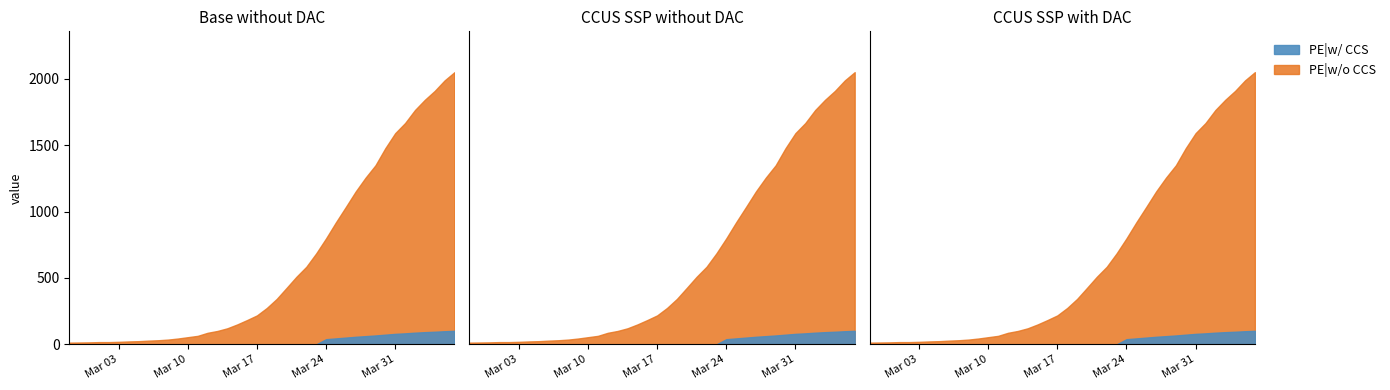

The chart shows a value of 44 at 2020-03-09. True or false?

True